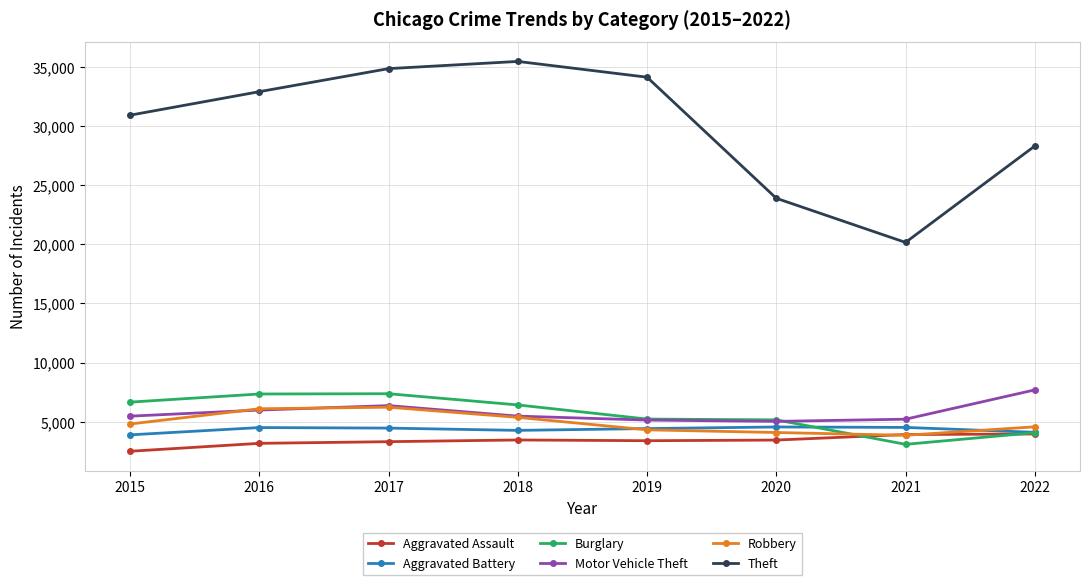

Which series has the widest spread of values?

Theft